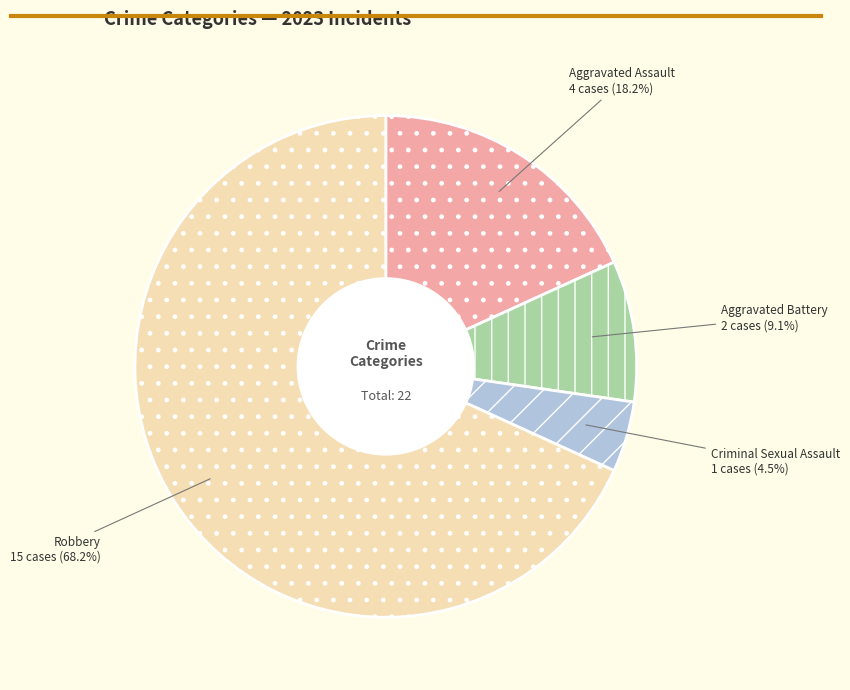

How many segments does this pie chart have?

4